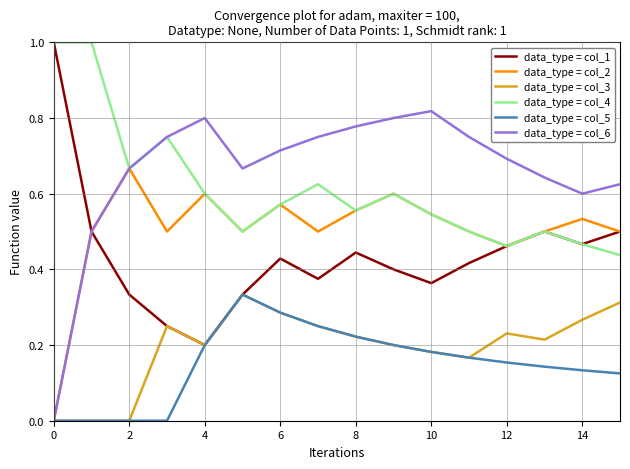

What is the maximum value shown in the chart?

1.0